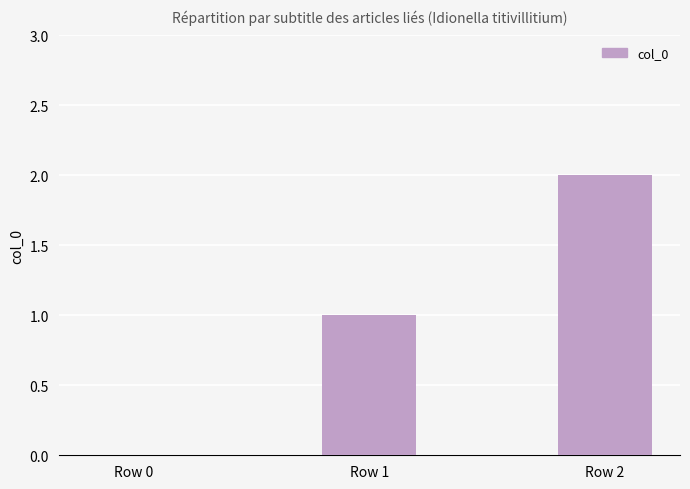

What is the sum of all values?

3